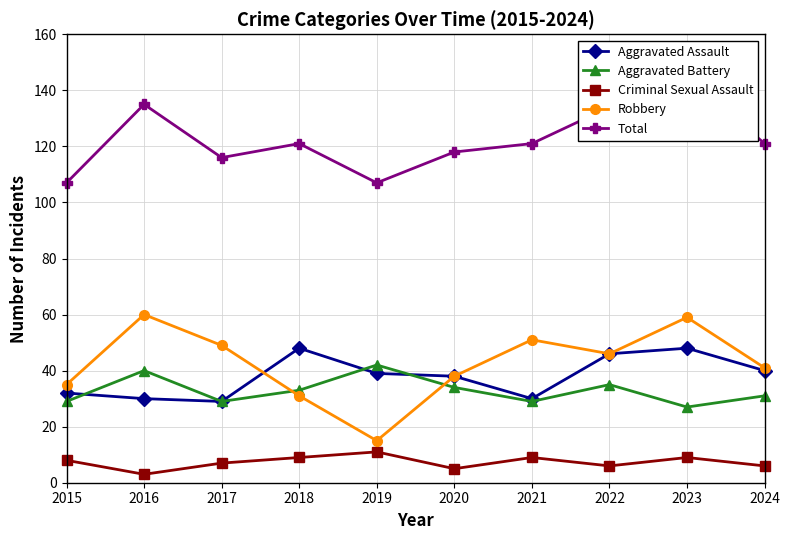

Reading right to left, transcribe all the data shown in this chart.

Aggravated Assault: 40	48	46	30	38	39	48	29	30	32
Aggravated Battery: 31	27	35	29	34	42	33	29	40	29
Criminal Sexual Assault: 6	9	6	9	5	11	9	7	3	8
Robbery: 41	59	46	51	38	15	31	49	60	35
Total: 121	145	134	121	118	107	121	116	135	107